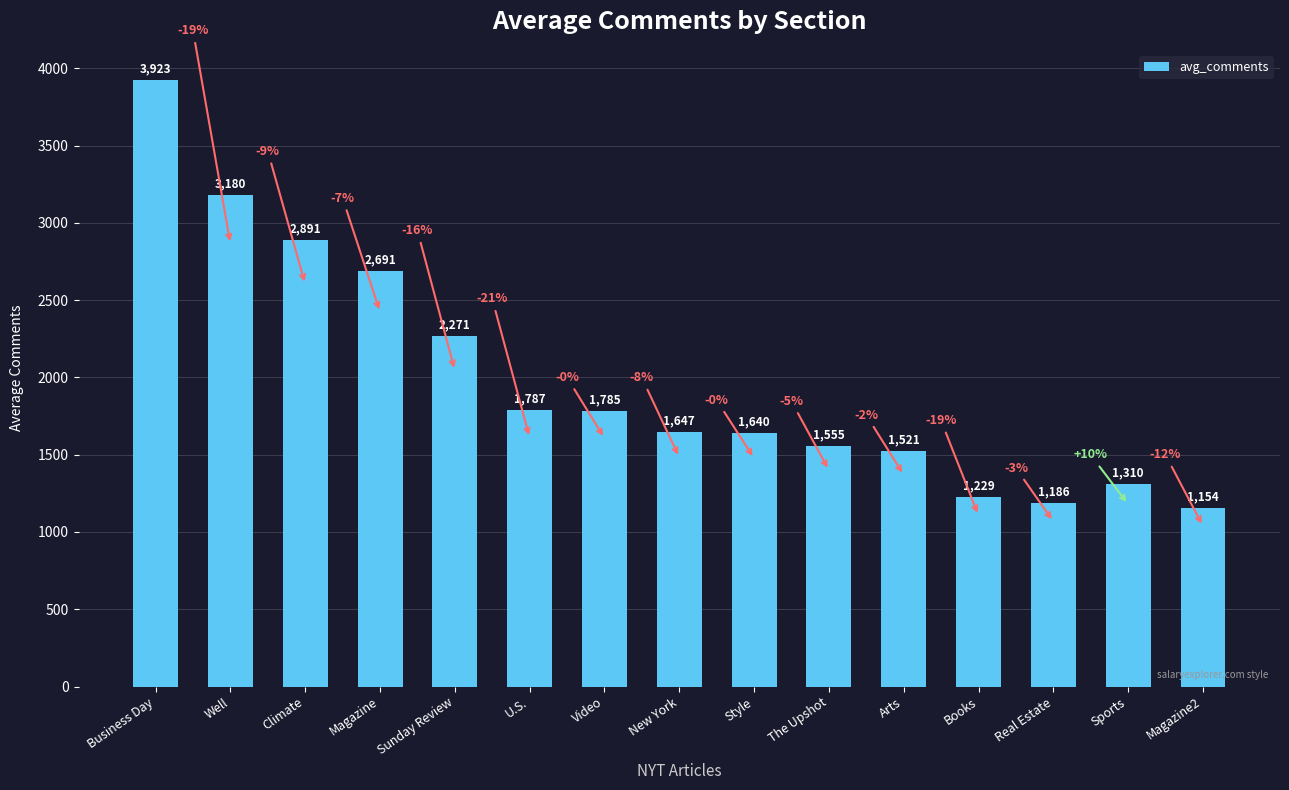

Between Climate and Well, which is larger?

Well